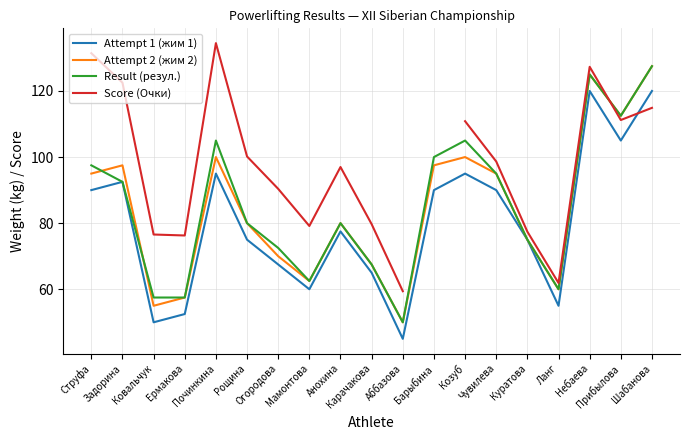

What is the sum of the Result (резул.) values at Починкина and Чувилева?

200.0